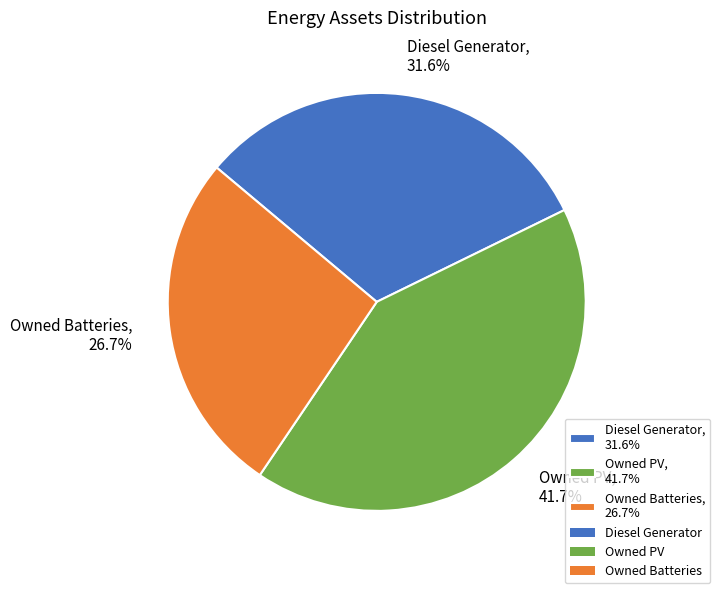

What is the largest slice in the pie chart?

Owned PV